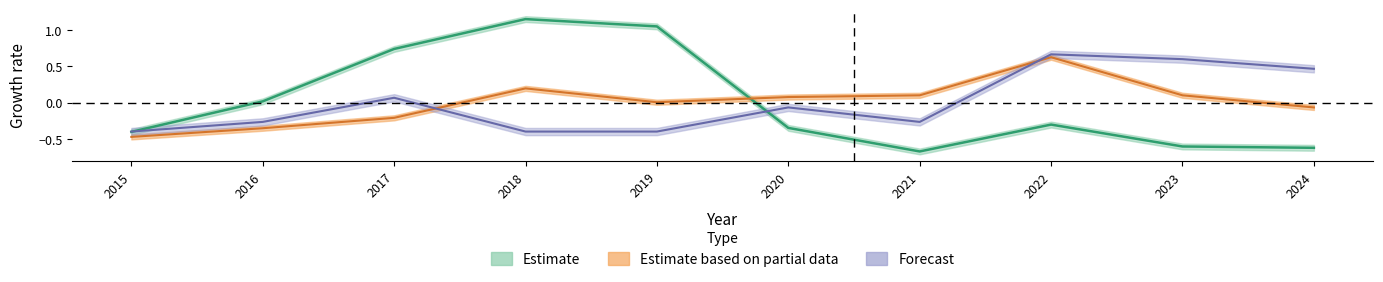

At how many categories does at least one series exceed 0?

9